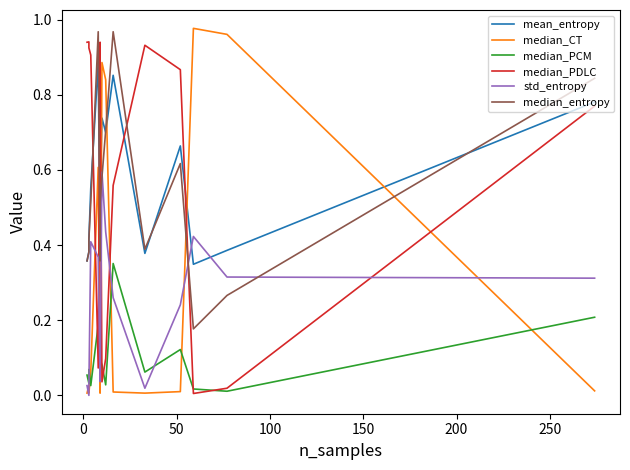

How many data points does each series have?

15